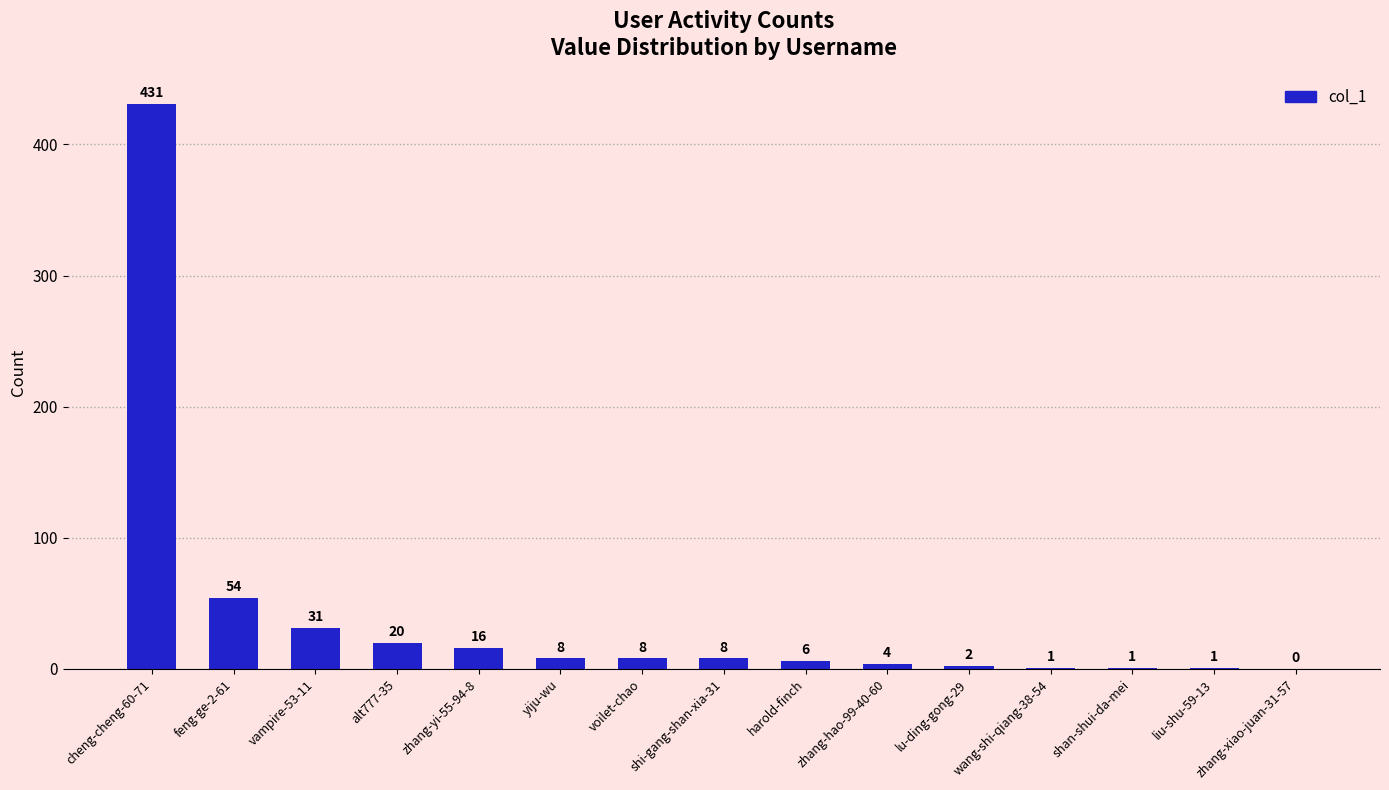

Reading right to left, list all the values displayed in this chart.

zhang-xiao-juan-31-57=0	liu-shu-59-13=1	shan-shui-da-mei=1	wang-shi-qiang-38-54=1	lu-ding-gong-29=2	zhang-hao-99-40-60=4	harold-finch=6	shi-gang-shan-xia-31=8	voilet-chao=8	yiju-wu=8	zhang-yi-55-94-8=16	alt777-35=20	vampire-53-11=31	feng-ge-2-61=54	cheng-cheng-60-71=431